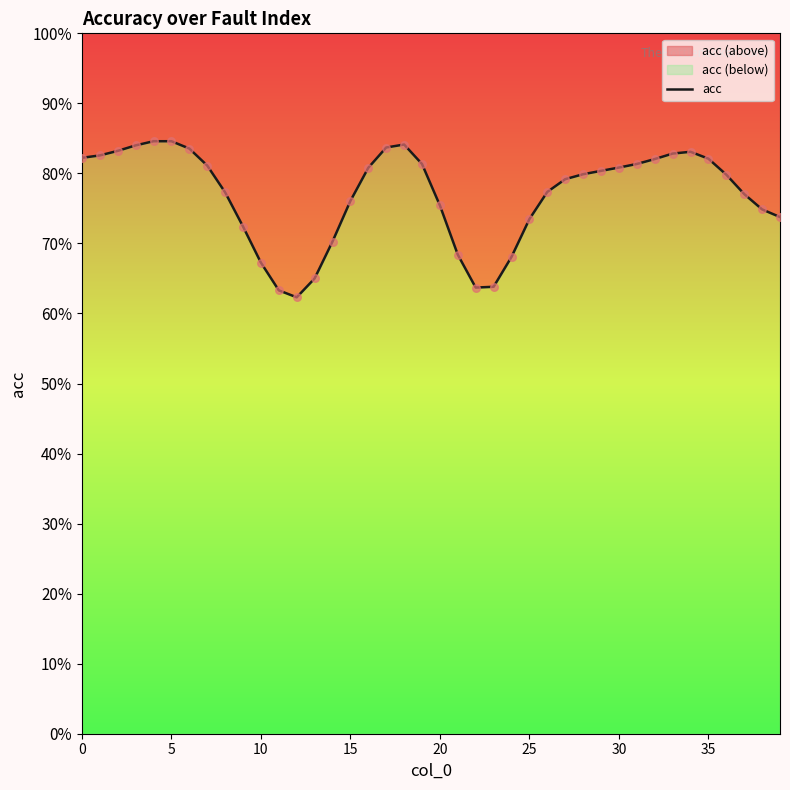

What is the change in value from 0 to 22?

-18.5